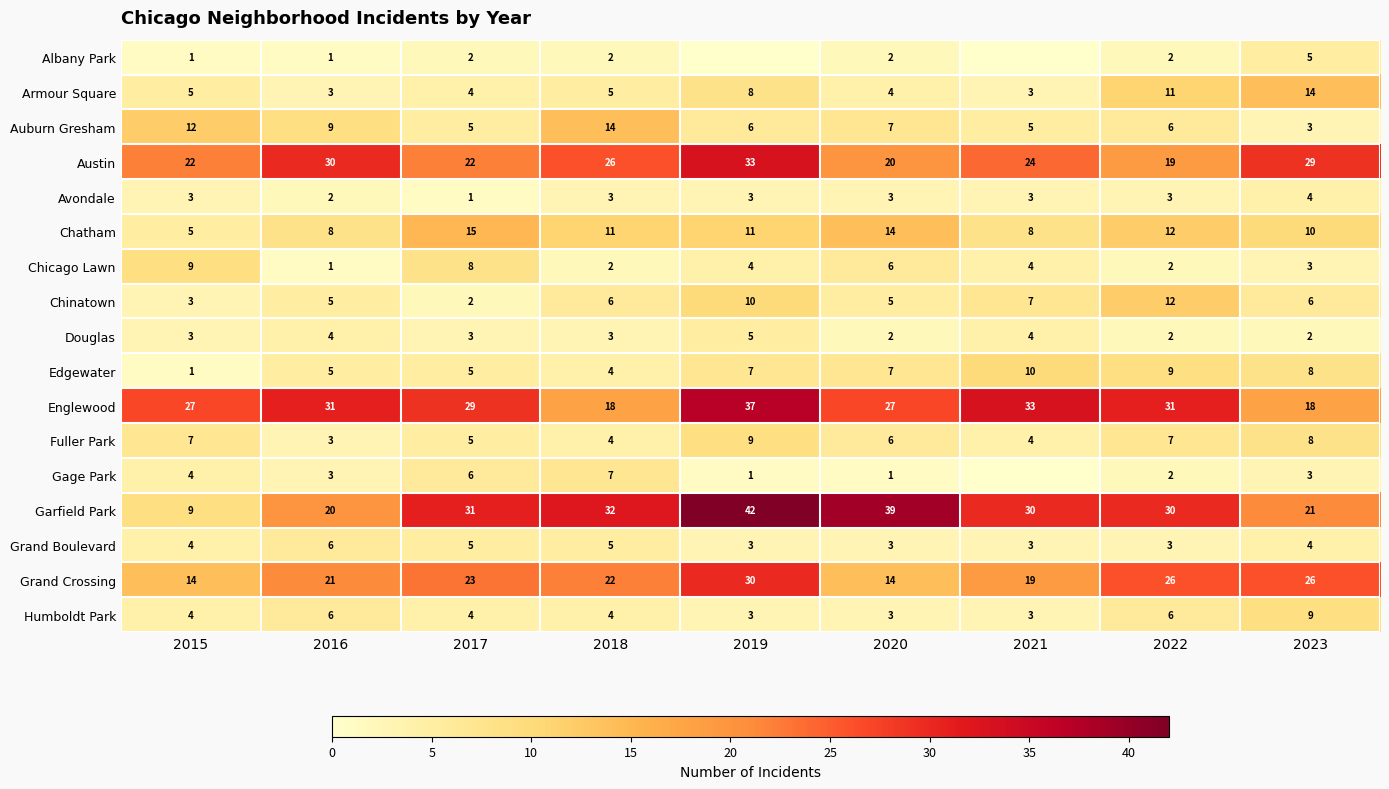

What is the lowest value of the Garfield Park series?

9